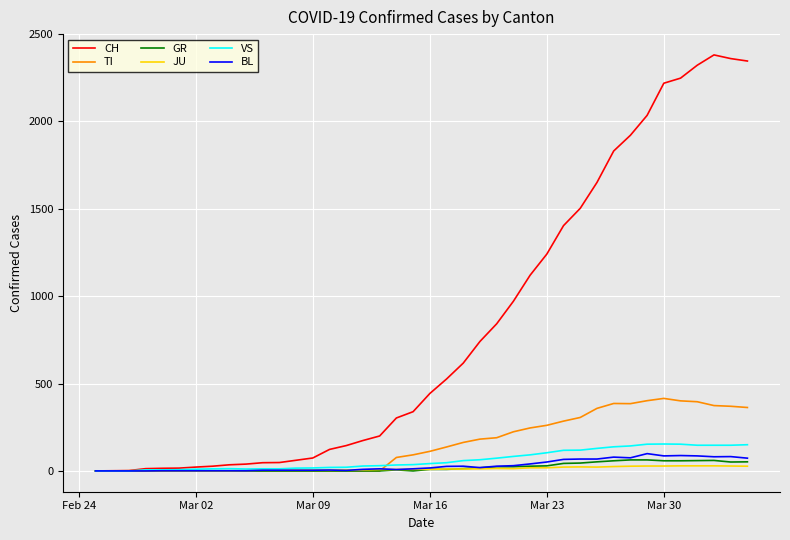

Which series has the largest total across all categories?

CH